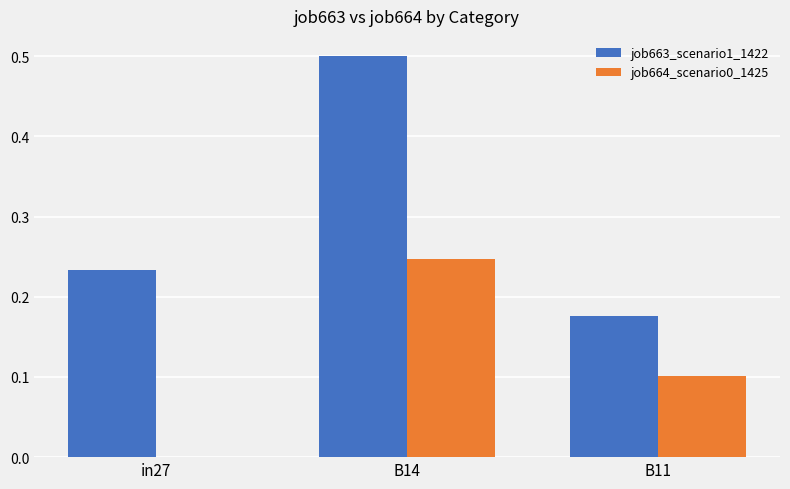

Does the chart contain stacked bars?

No